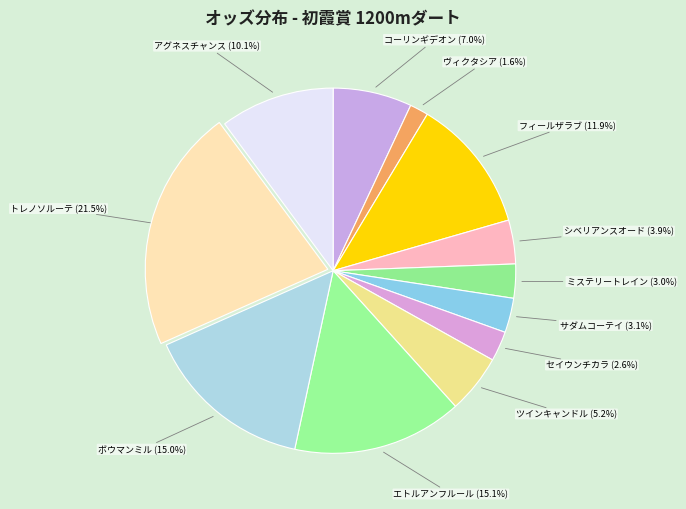

Between シベリアンスオード and セイウンチカラ, which is larger?

シベリアンスオード